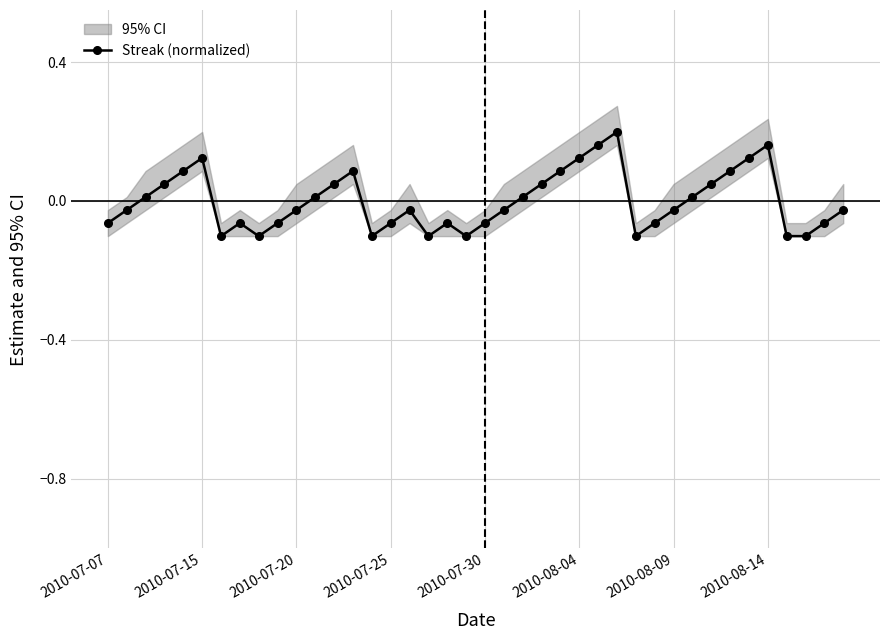

How many interior local peaks does the Streak (normalized) series have?

7